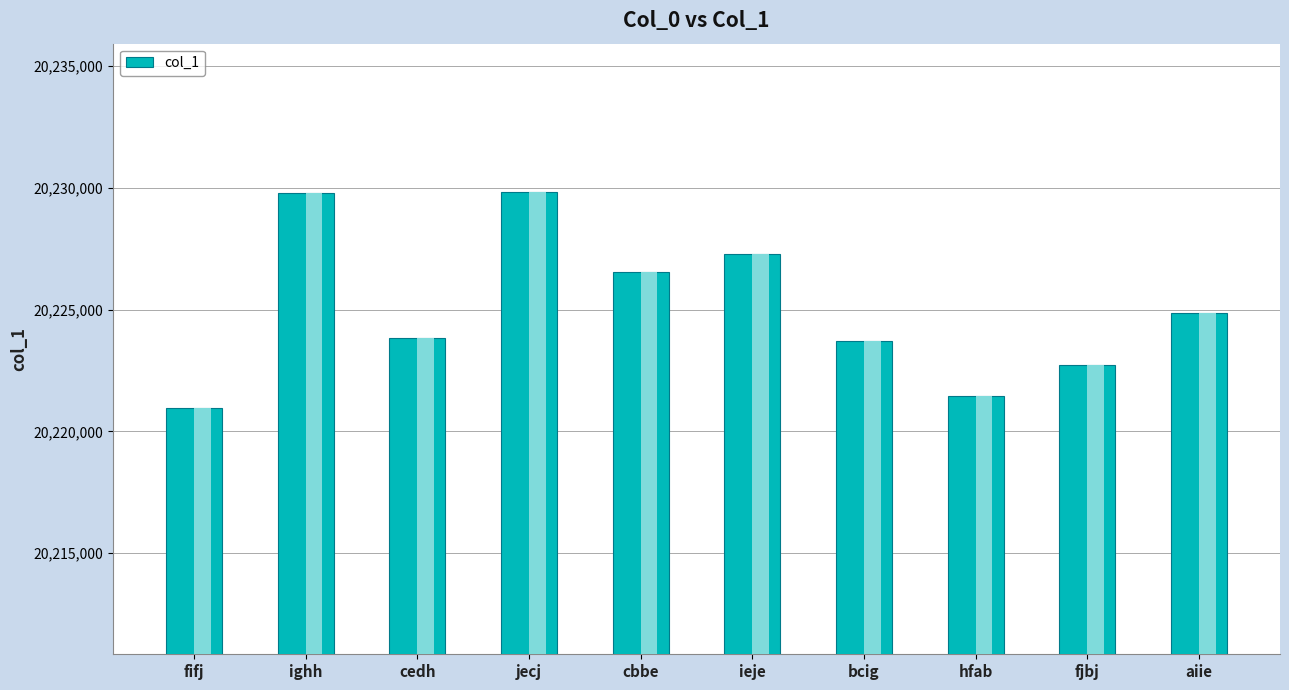

Which label corresponds to the largest value in the chart?

jecj